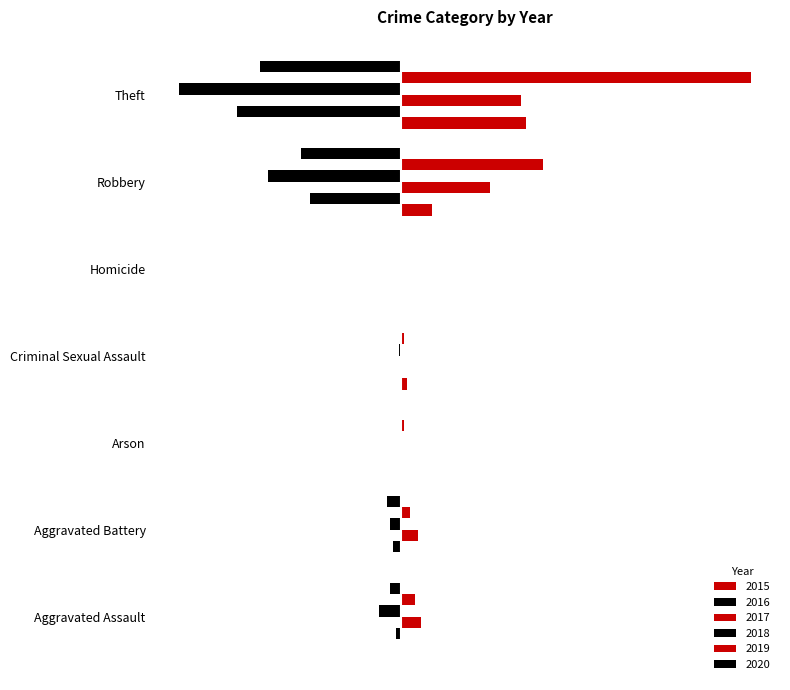

How many data points in 2019 are less than 3?

3